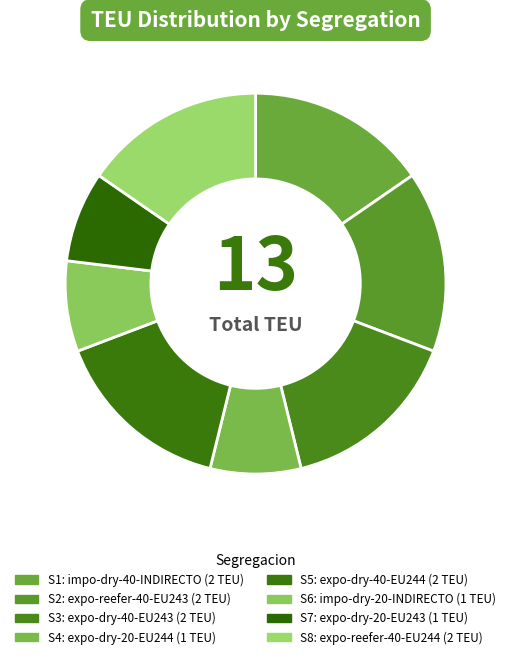

The S8 slice represents 23% of the pie. True or false?

False